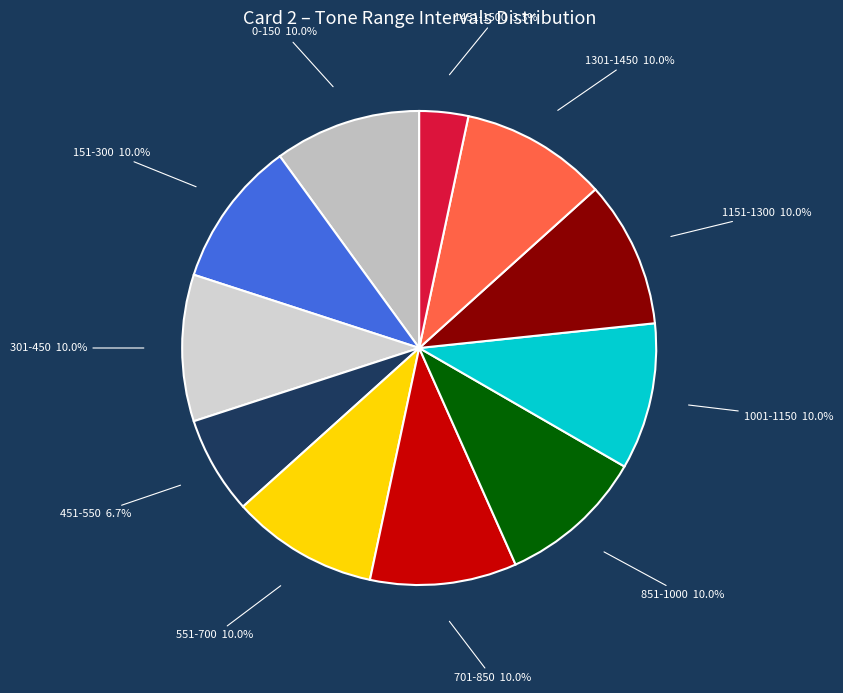

What is the largest slice in the pie chart?

0-150